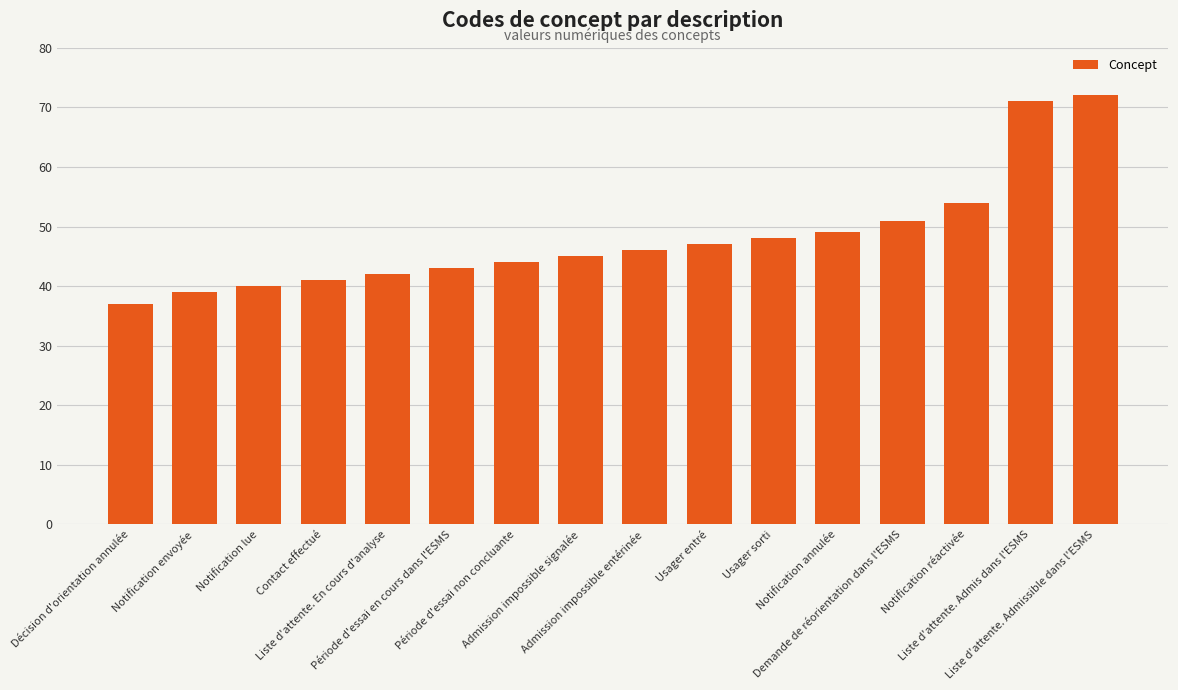

Are the bars horizontal?

No